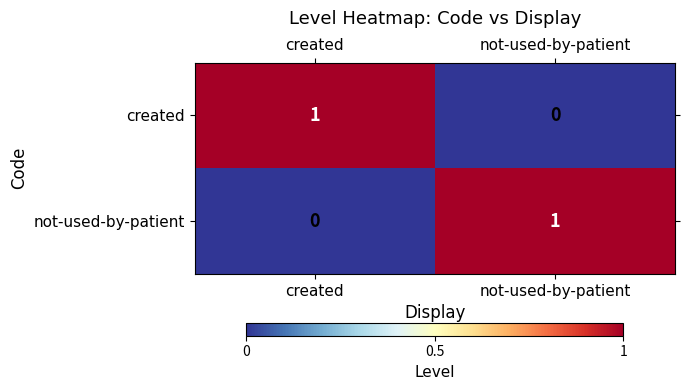

Is the value of created at not-used-by-patient greater than the value of not-used-by-patient at not-used-by-patient?

No